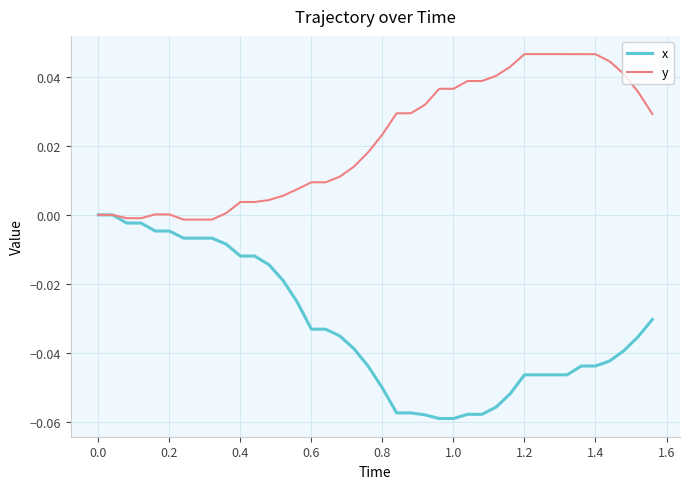

Rank the series by their average value, from lowest to highest.

x, y